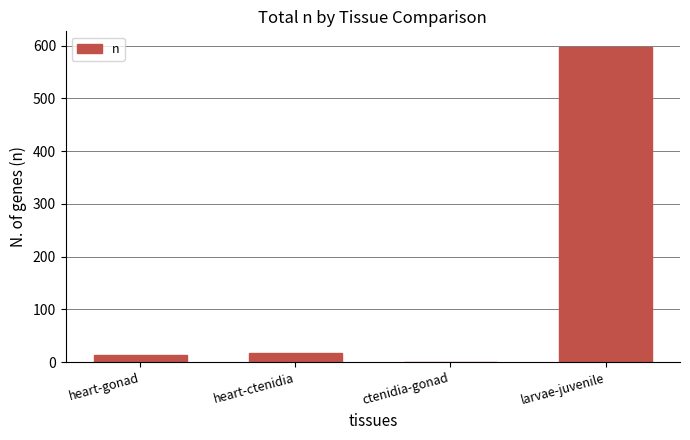

Which label corresponds to the largest value in the chart?

larvae-juvenile